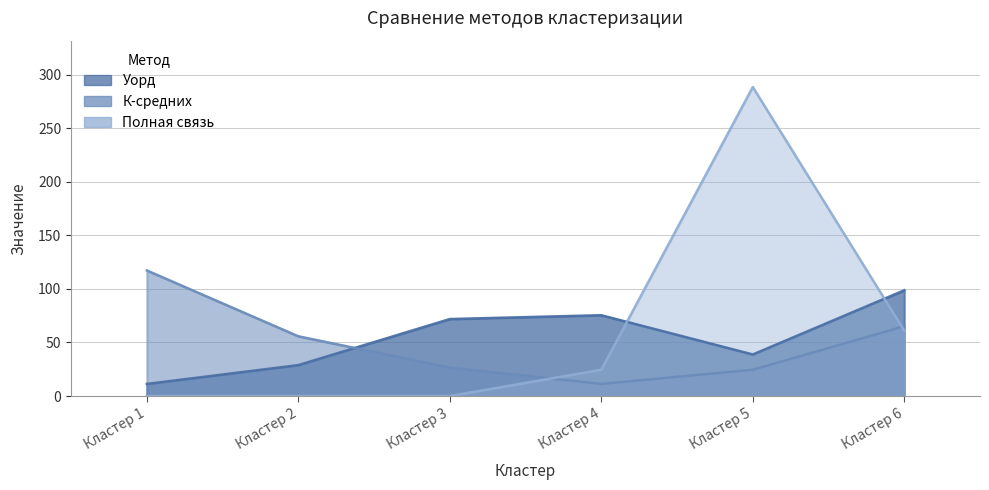

What is the difference between the К-средних values at Кластер 6 and Кластер 2?

9.4